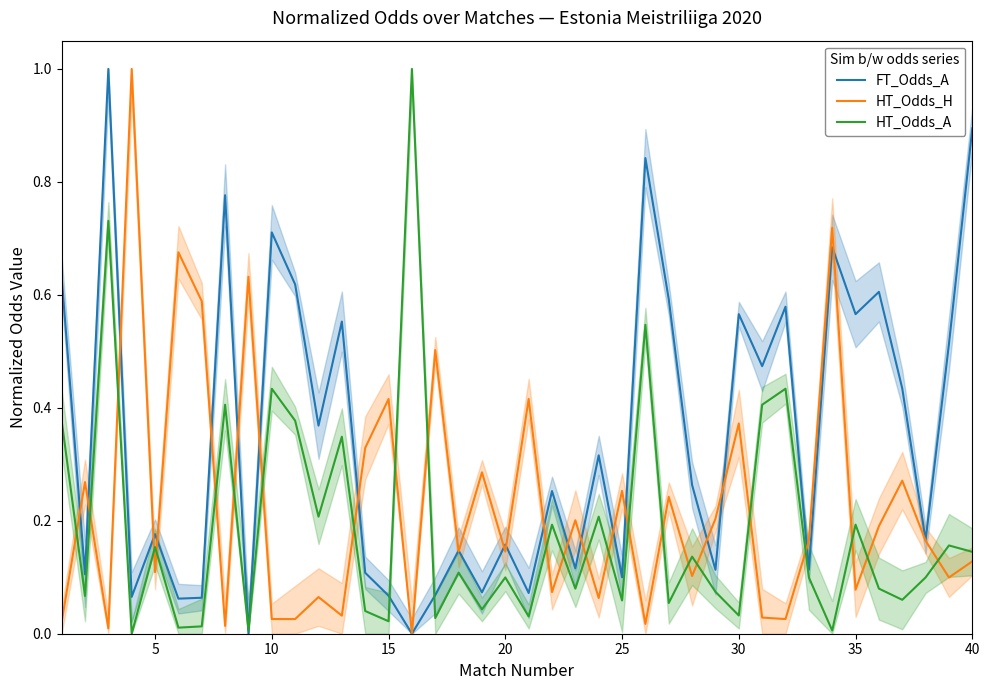

True or false: HT_Odds_H and HT_Odds_A intersect in this chart.

True